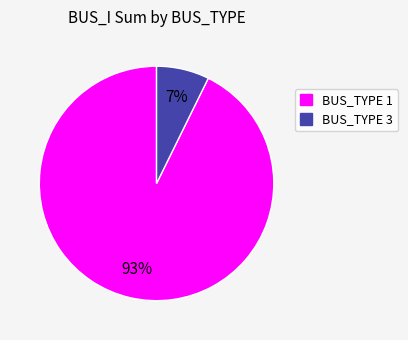

Is there a majority slice in this chart?

Yes